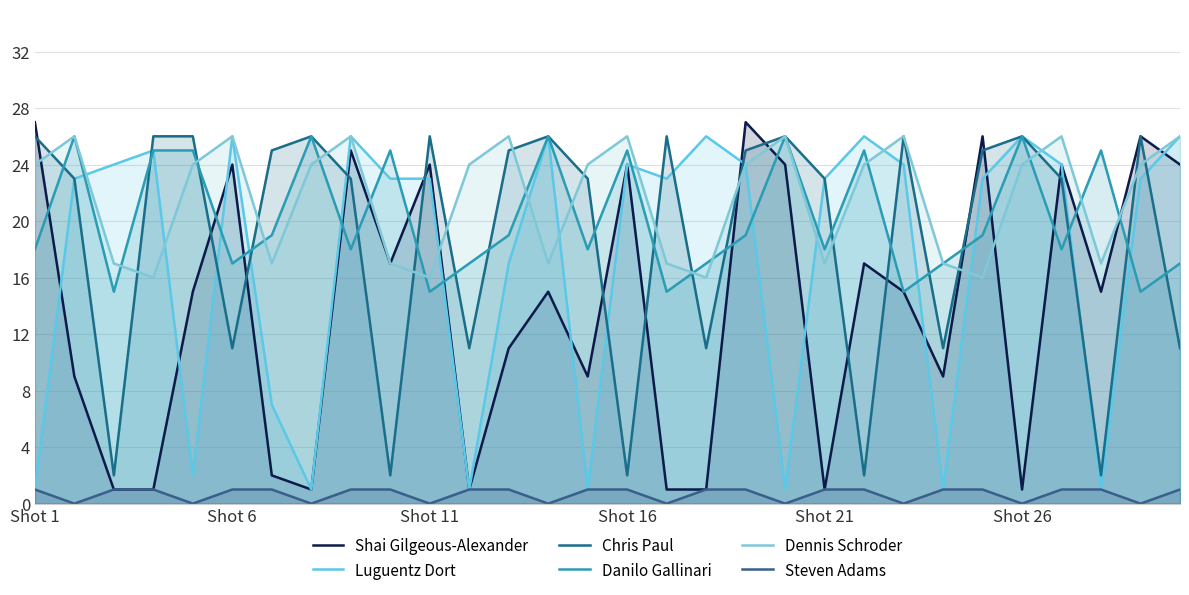

True or false: Luguentz Dort and Steven Adams cross at least once.

False